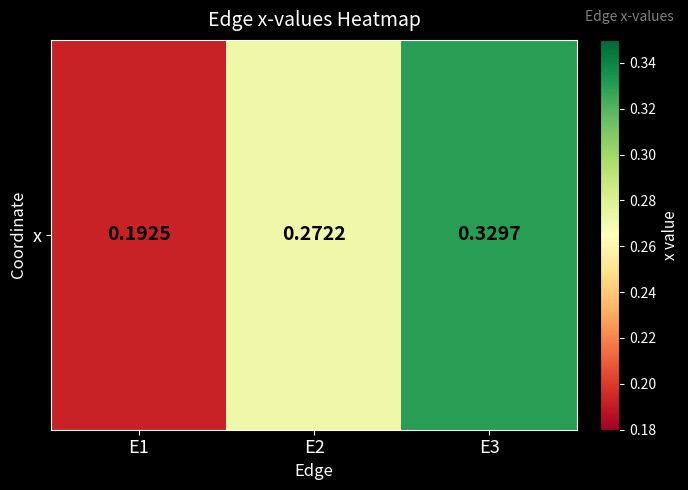

Where is the data nearest to the value 0?

E1